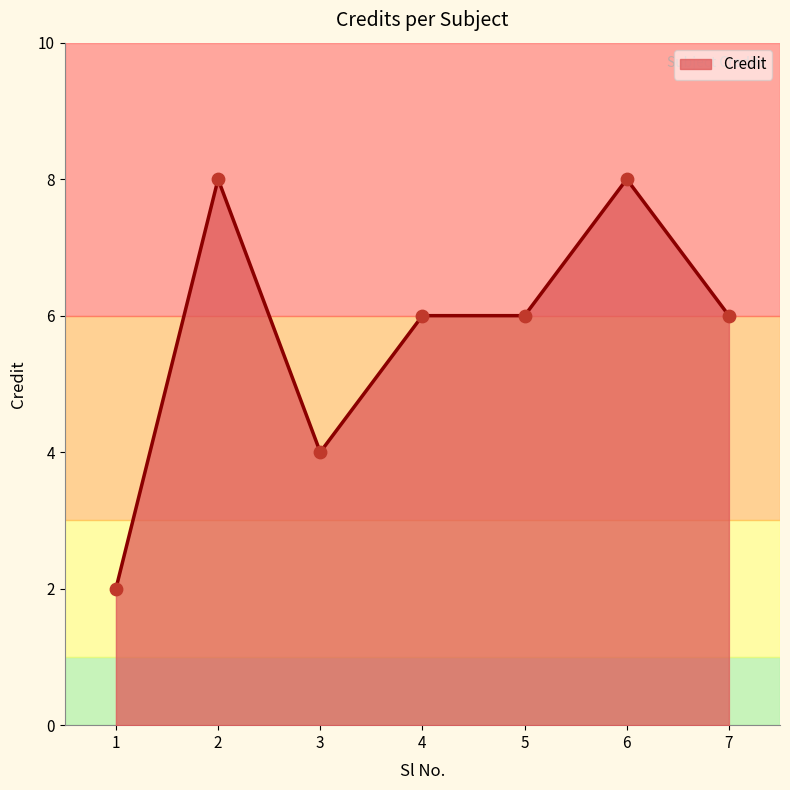

What is the change in value from 1 to 5?

+4